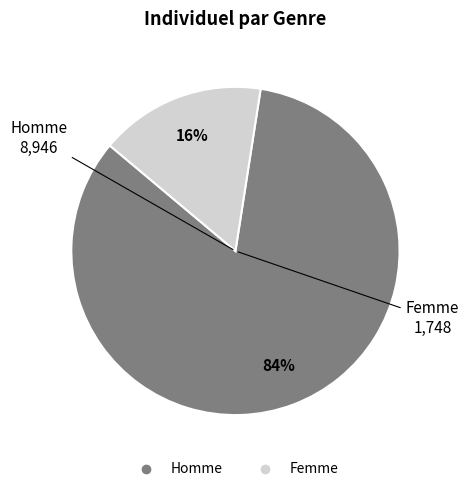

Which slice is the largest?

Homme